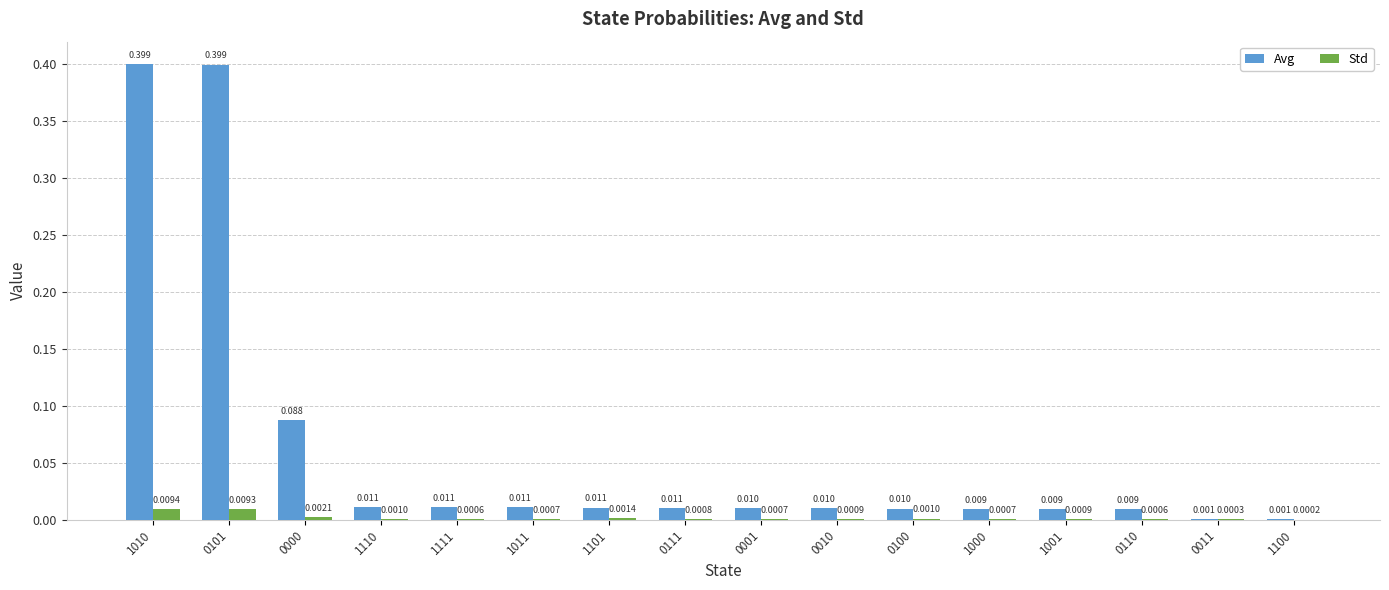

How many groups of bars are there?

16